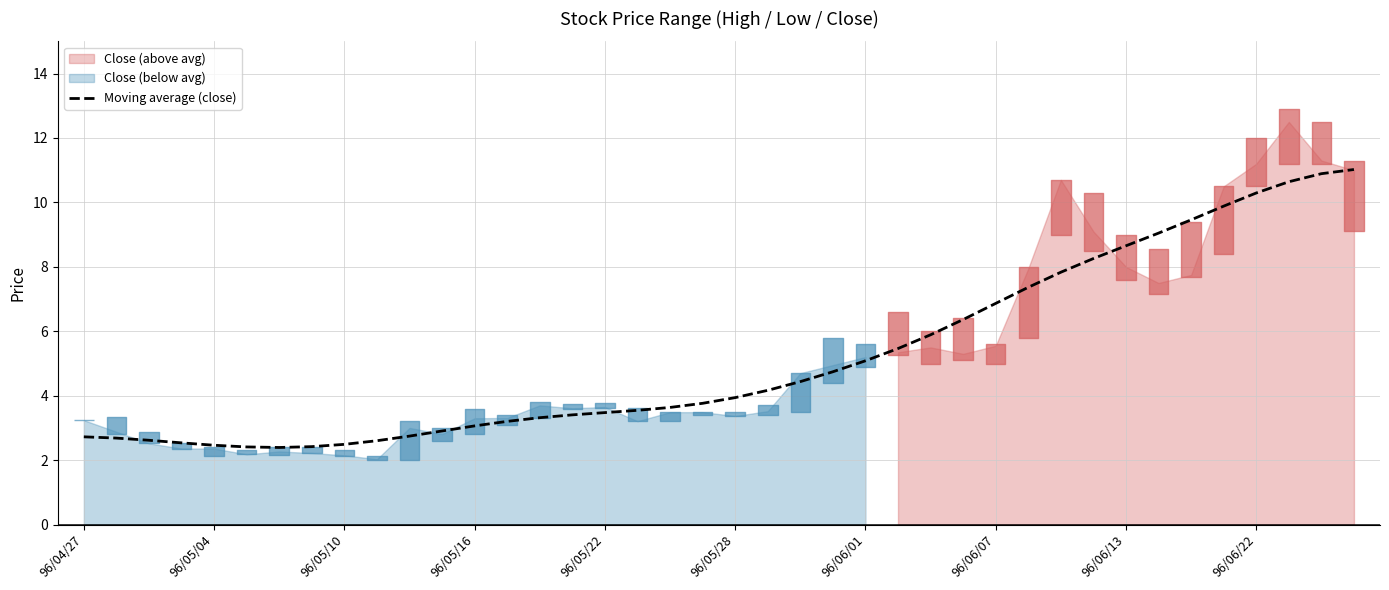

True or false: the data shows 5.9 at 26.

True